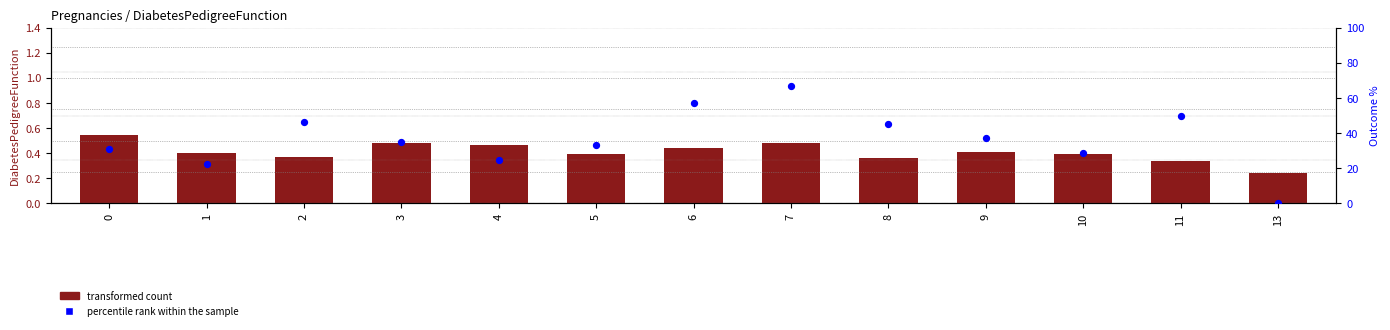

At how many categories does at least one series exceed 38?

5